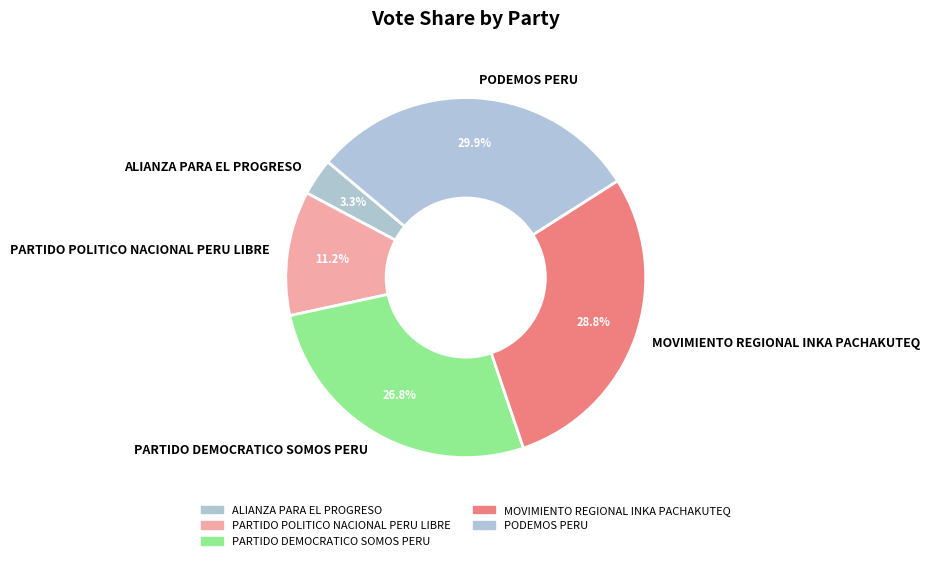

Count the number of slices in the pie.

5